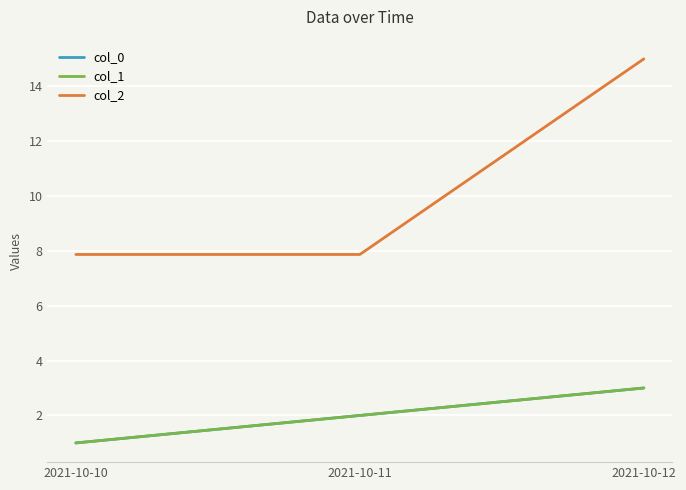

Is this an area chart (filled region under the line)?

No